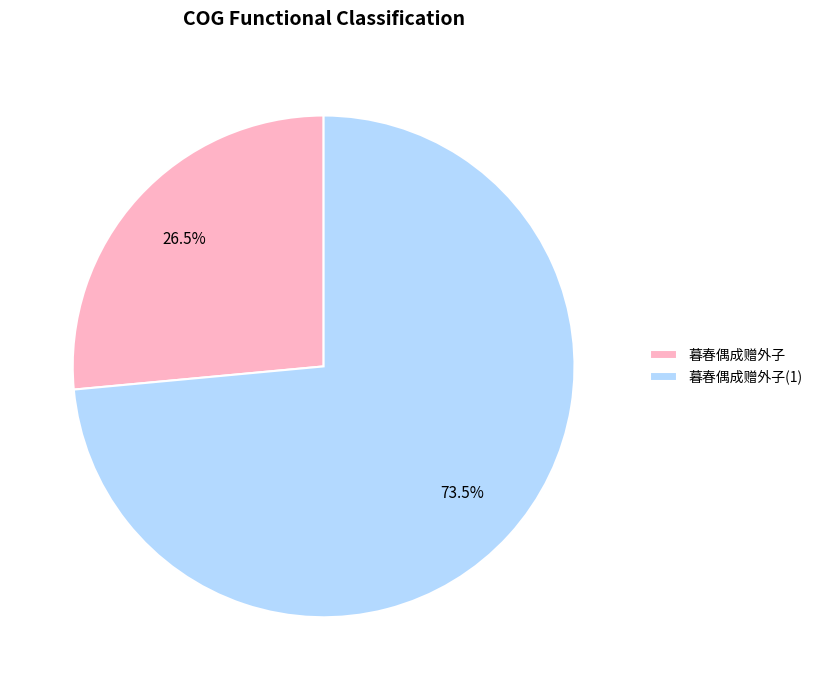

Is 暮春偶成赠外子(1) the majority of the pie?

Yes